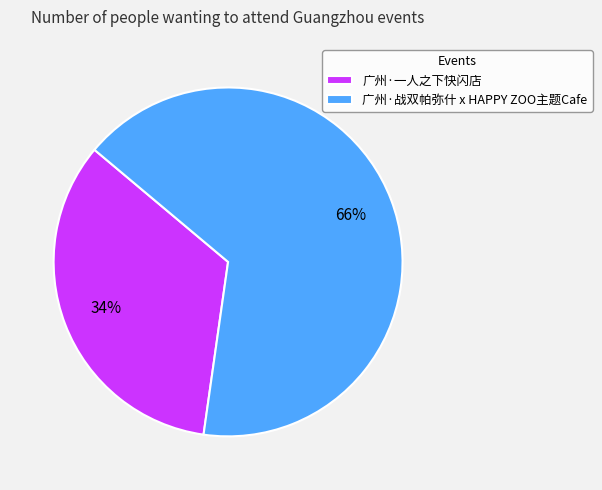

Which has a higher value, 广州·一人之下快闪店 or 广州·战双帕弥什 x HAPPY ZOO主题Cafe?

广州·战双帕弥什 x HAPPY ZOO主题Cafe